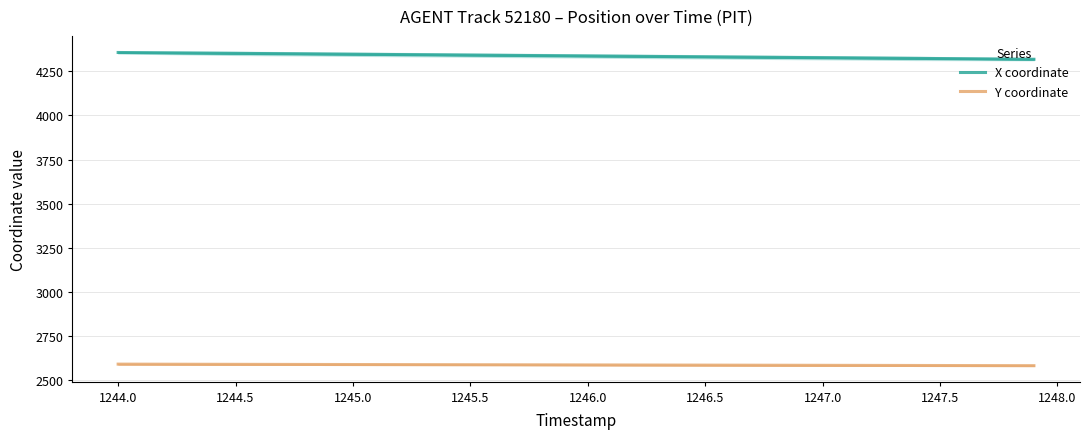

What are all the series names shown in the legend?

X coordinate, Y coordinate